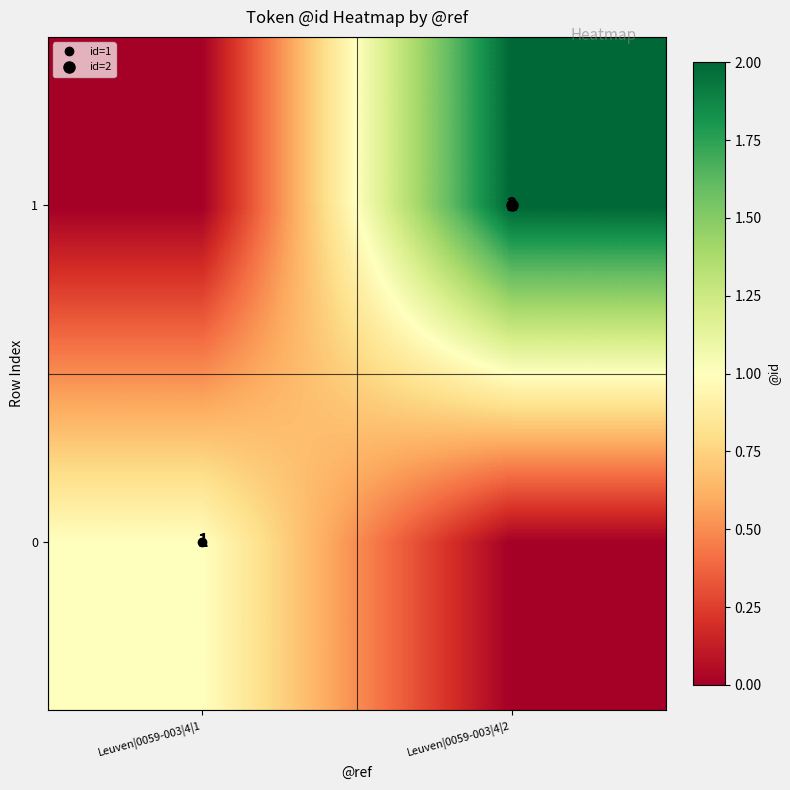

Between Leuven|0059-003|4|1 and Leuven|0059-003|4|2, which series saw the biggest shift?

1